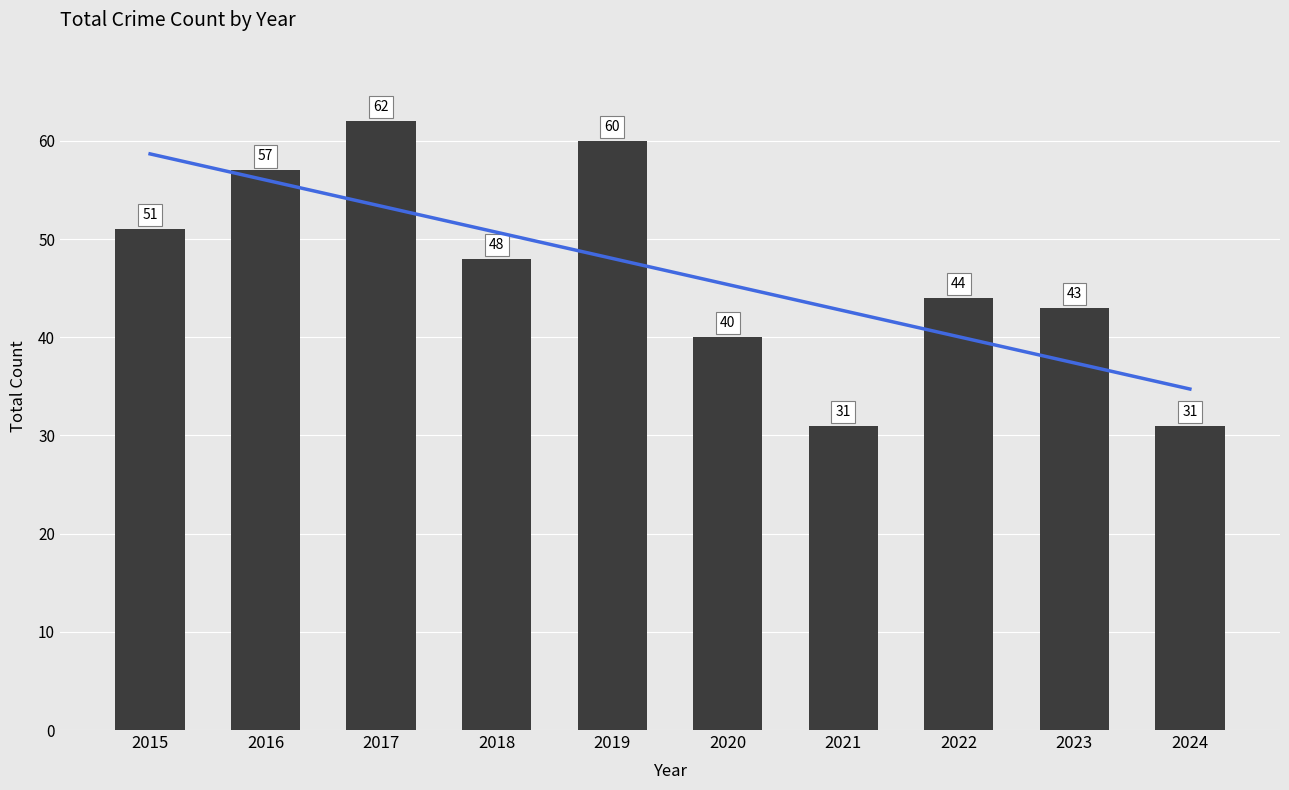

What is the change in value from 2015 to 2022?

-7